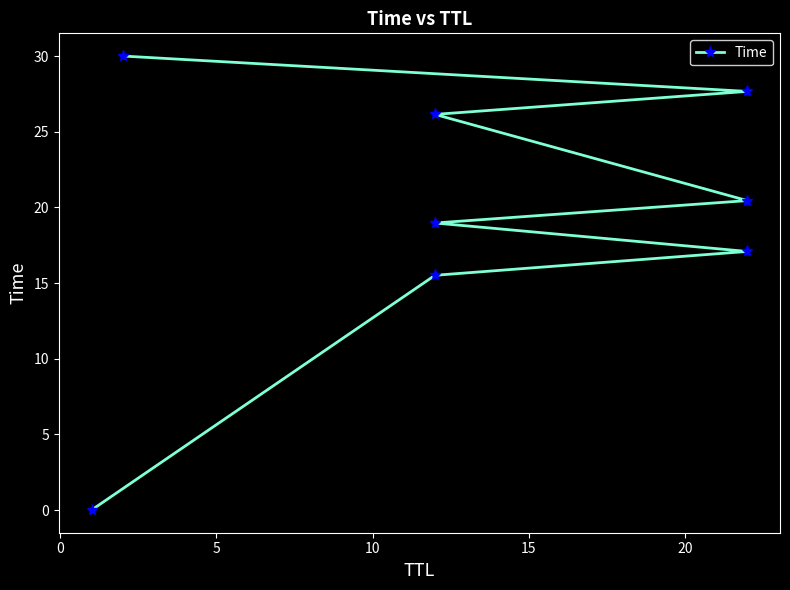

True or false: there are more than 1 points higher than both neighbors.

False